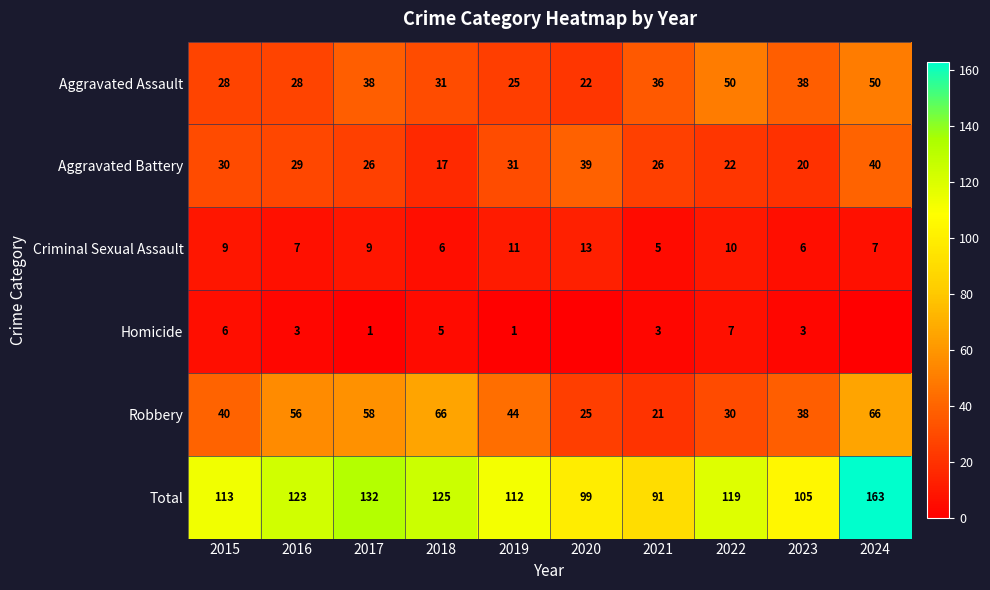

Which label corresponds to the largest value in the chart?

2024